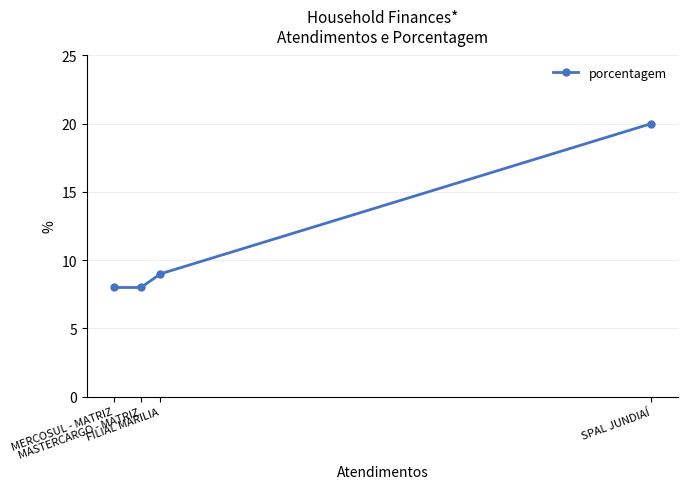

Rank the categories by value from lowest to highest.

MASTERCARGO - MATRIZ, MERCOSUL - MATRIZ, FILIAL MARILIA, SPAL JUNDIAÍ